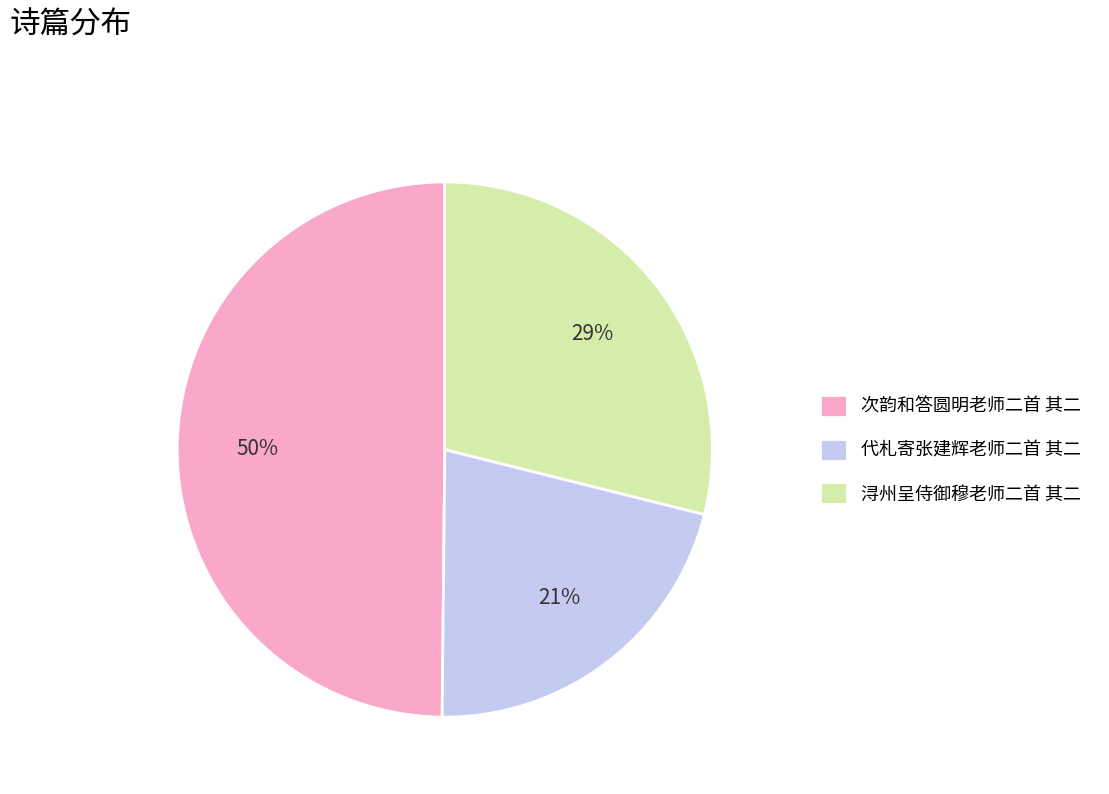

Do 次韵和答圆明老师二首 其二 and 浔州呈侍御穆老师二首 其二 together represent more than half of the pie?

Yes